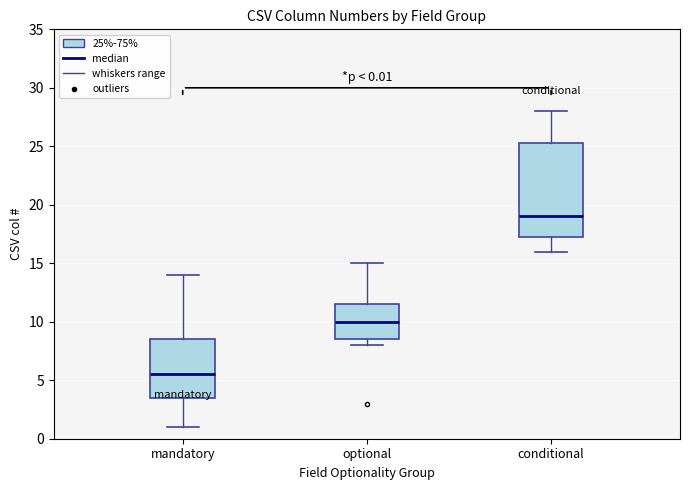

Which box's median line is the lowest?

mandatory